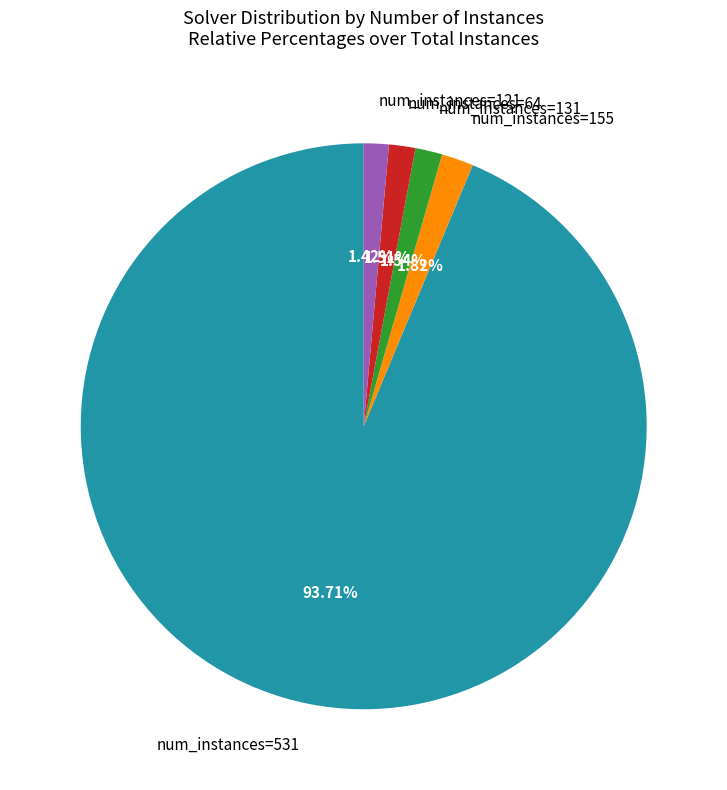

Approximately how many times larger is the value at num_instances=131 compared to num_instances=64?

1.0